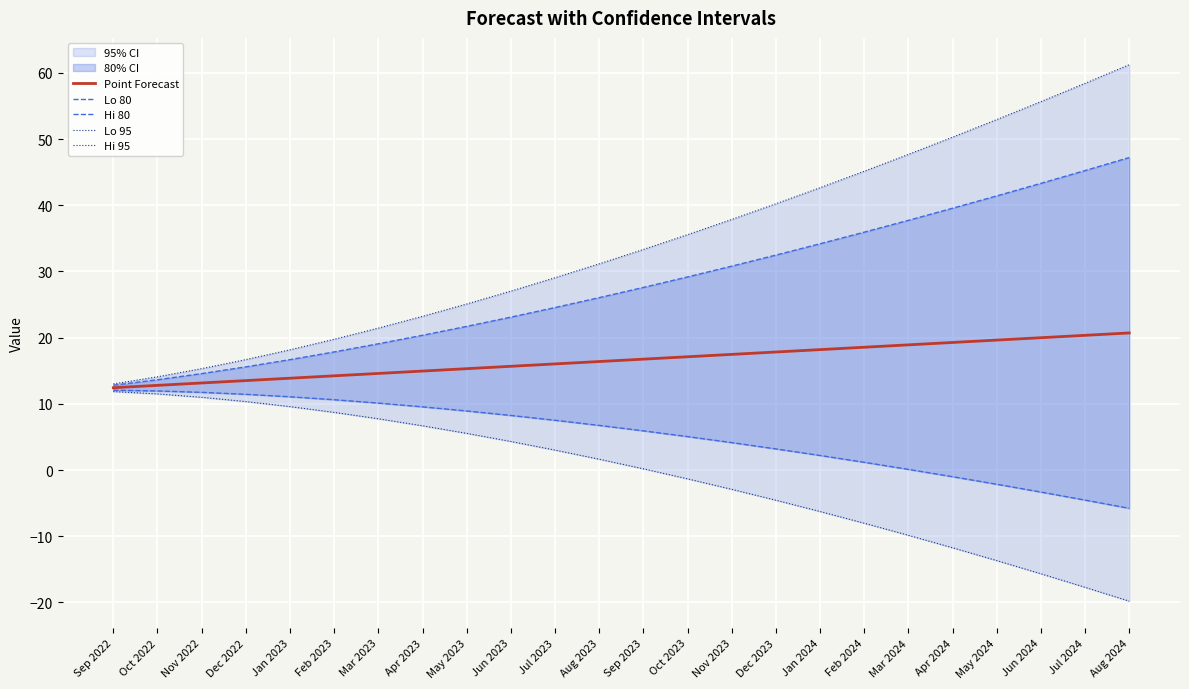

Is it true that Point Forecast equals 19.6 at May 2024?

True